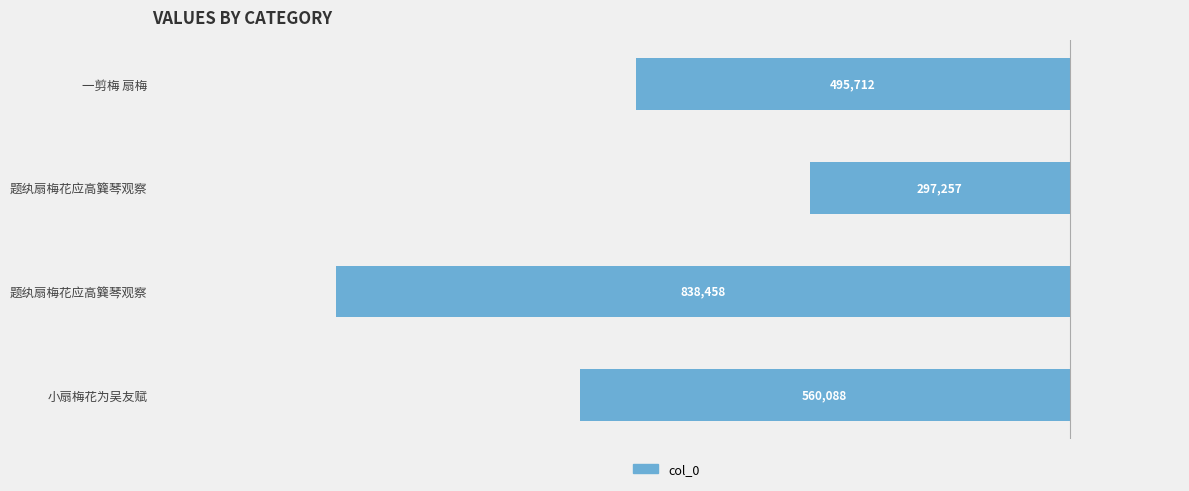

What is the minimum value shown in the chart?

-838458